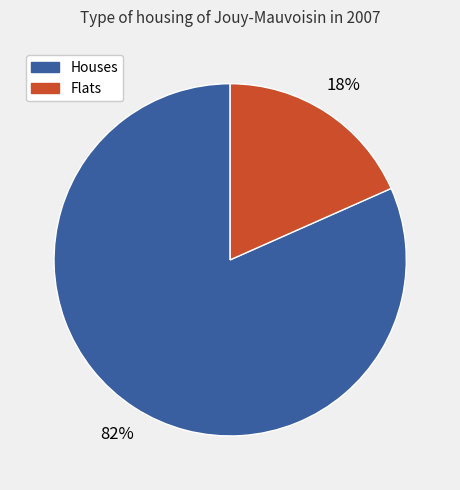

Between Houses and Flats, which is larger?

Houses